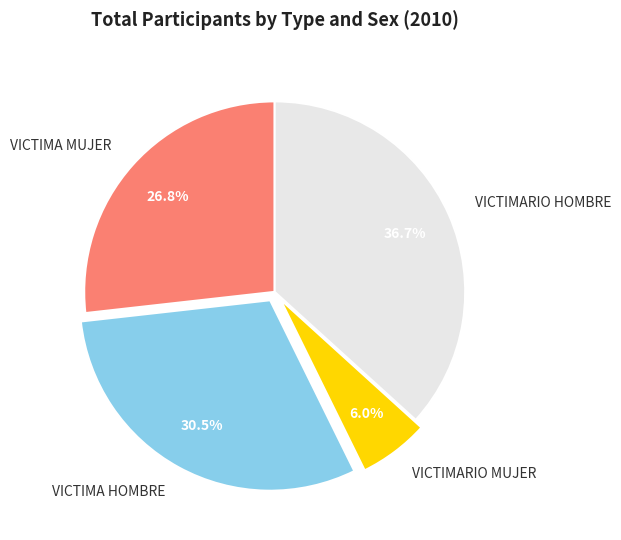

Count the number of slices in the pie.

4